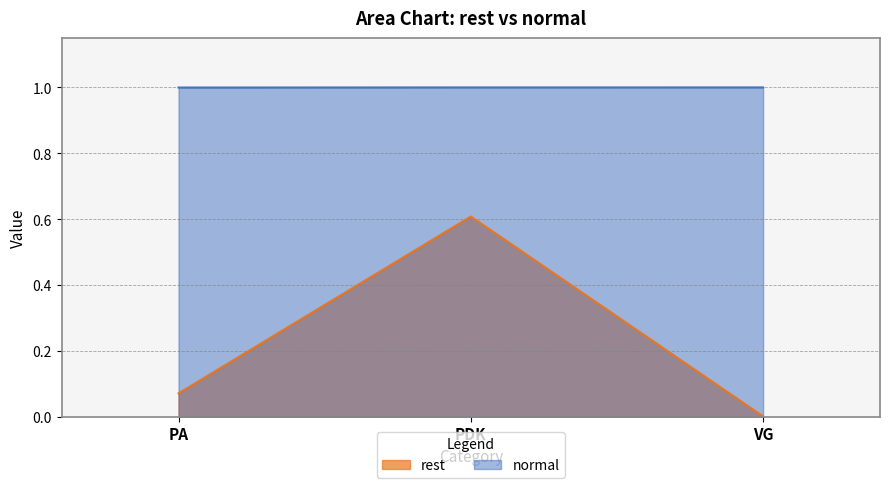

How many lines are shown in the chart?

2